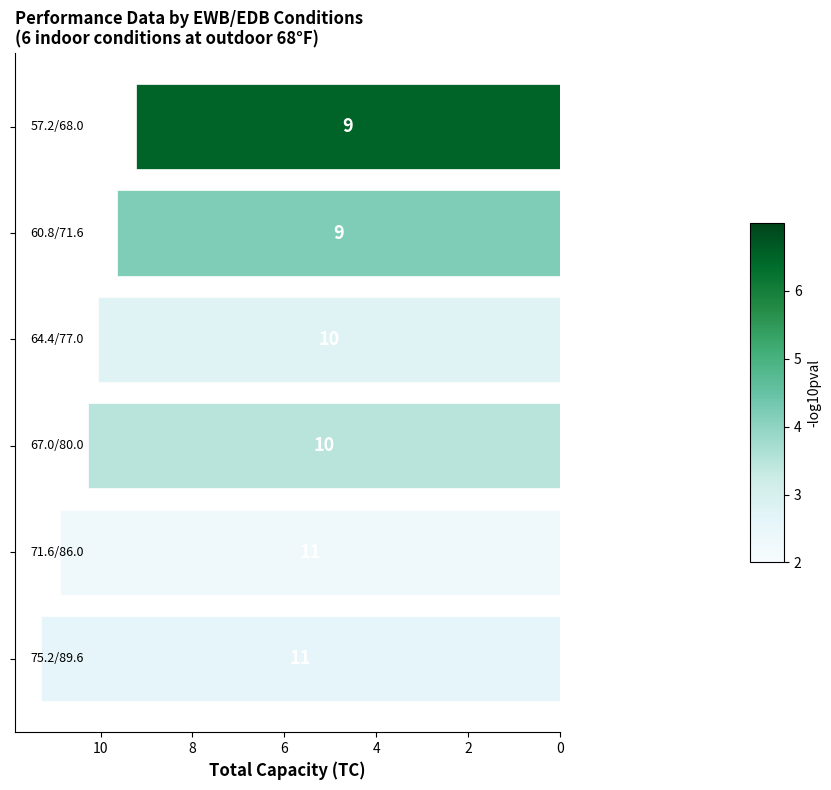

Are the bars horizontal?

Yes